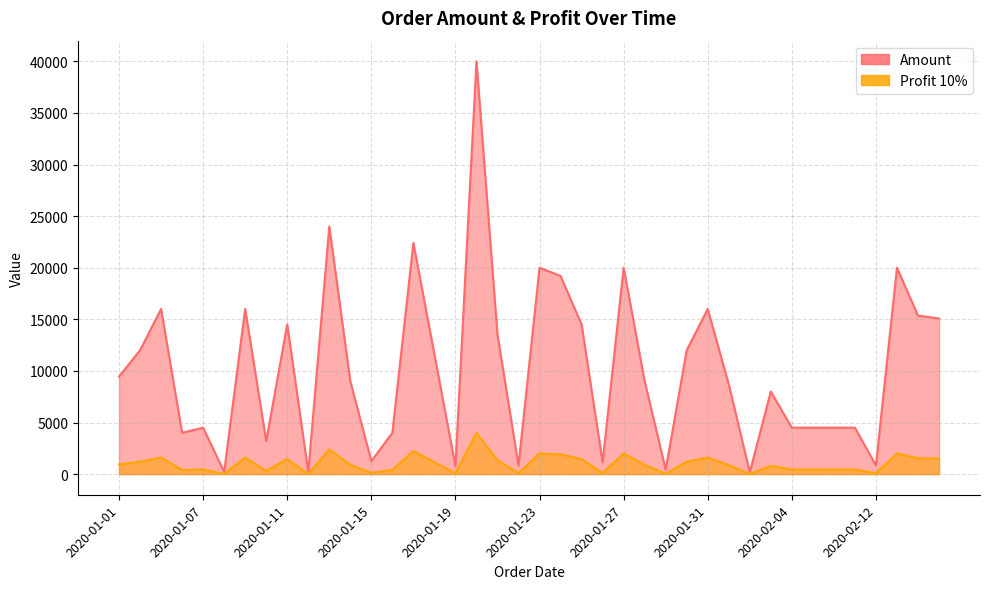

At which category does Amount reach its first local valley?

2020-01-06